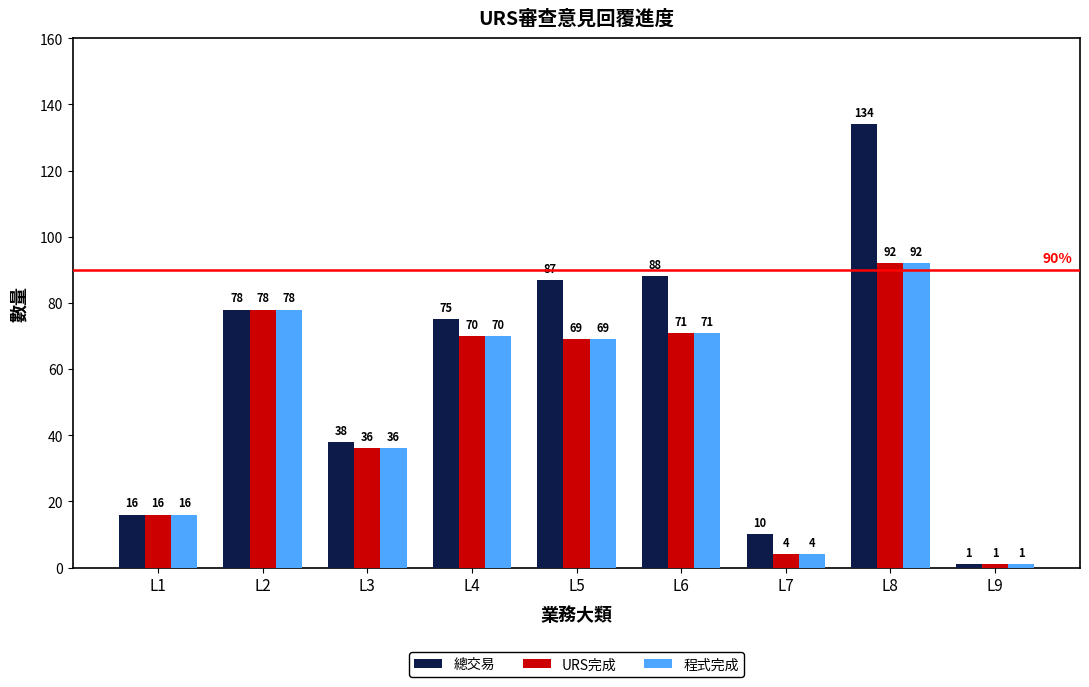

At which label does URS完成 first exceed 69?

L2